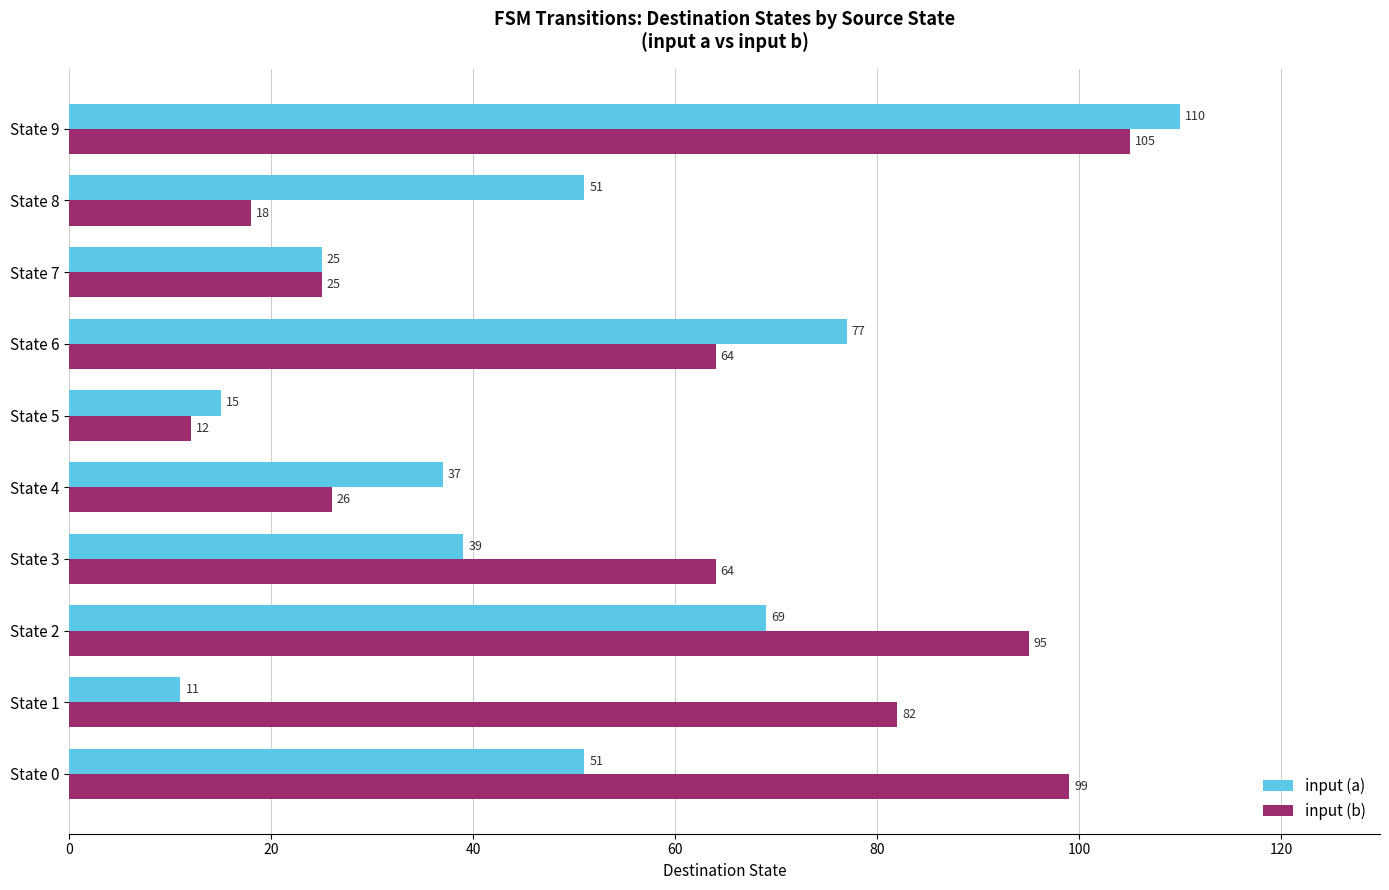

At which category is the sum across all series the highest?

State 9